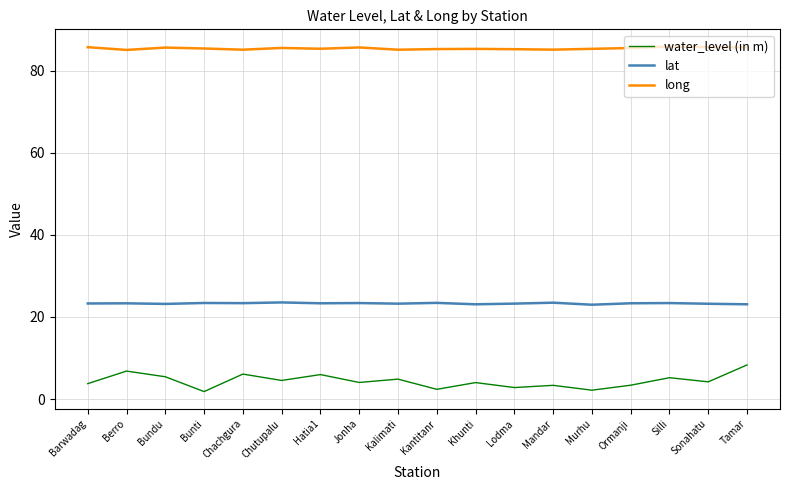

Is it true that water_level (in m) equals 4.5 at Chutupalu?

True